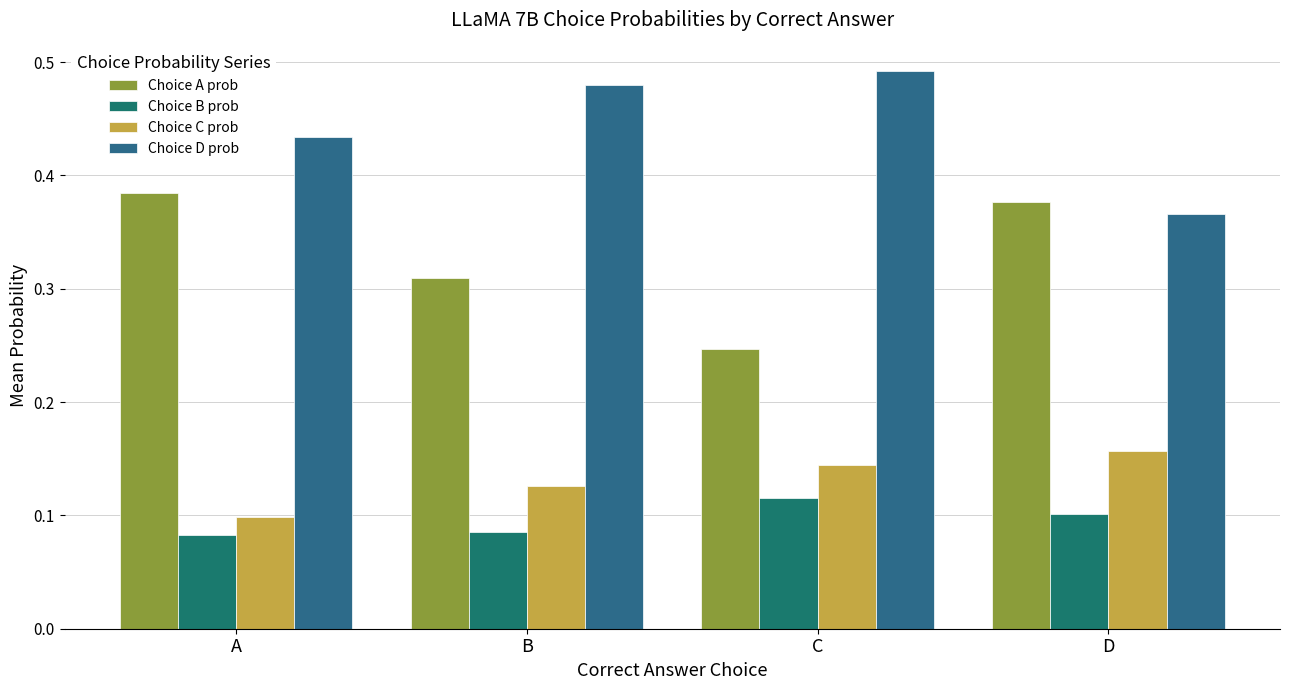

Which series changed the most between B and D?

Choice D prob